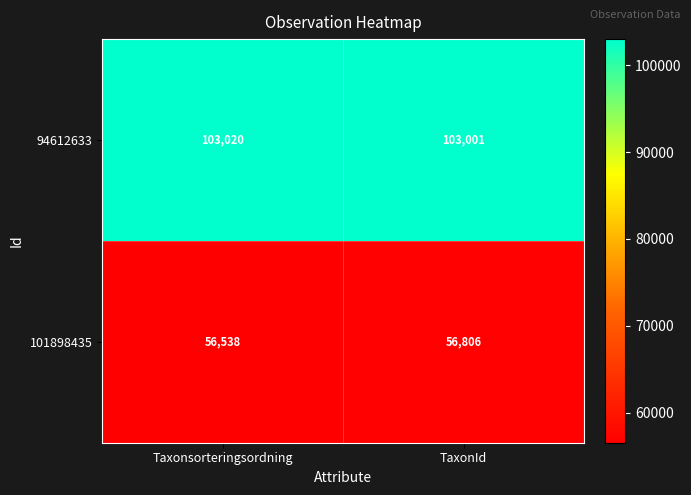

Which series has the widest spread of values?

101898435